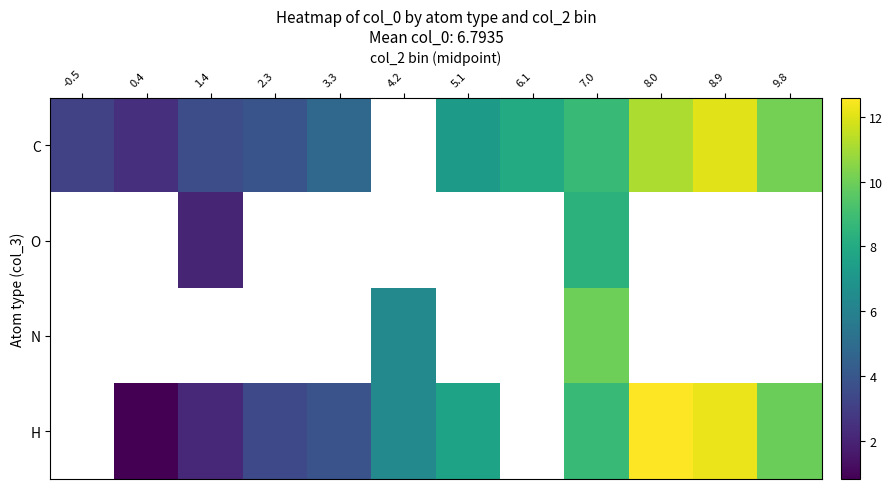

At how many categories does at least one series exceed 6?

7